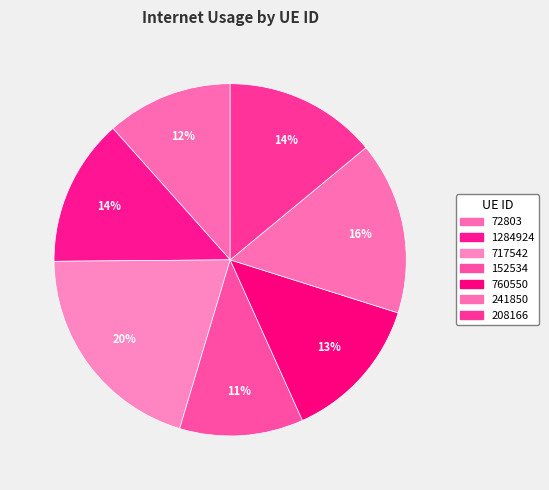

To the nearest percent, what portion does 717542 represent?

20%